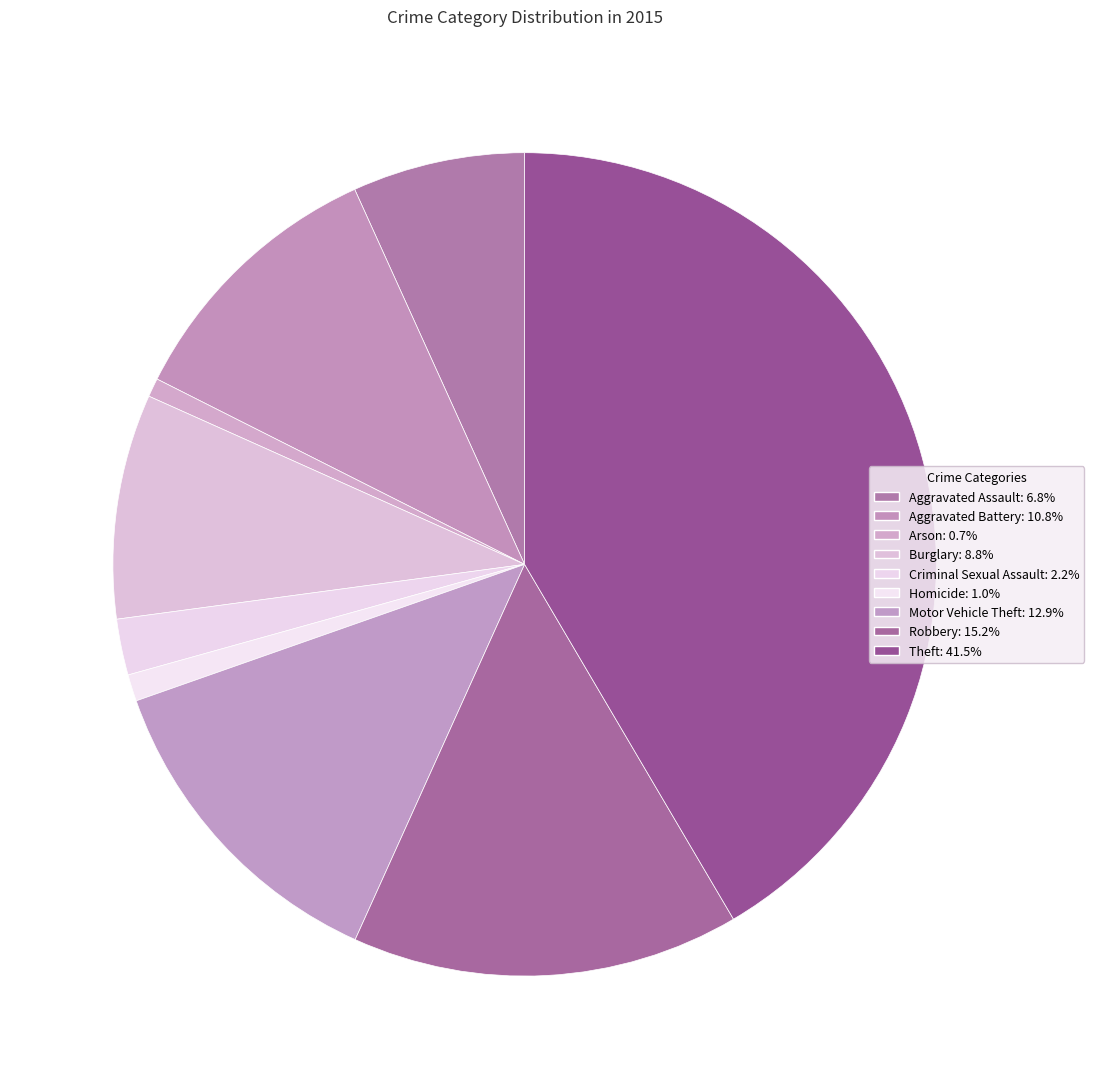

Does any single category account for the majority?

No